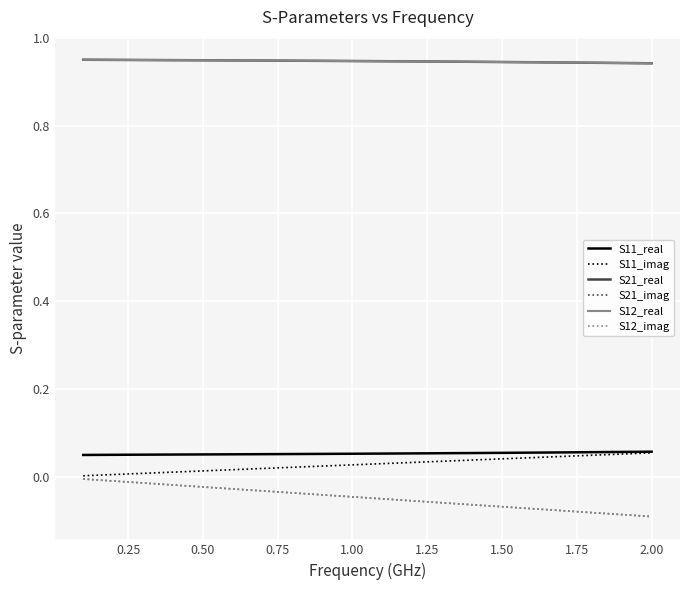

True or false: S21_imag and S21_real intersect in this chart.

False